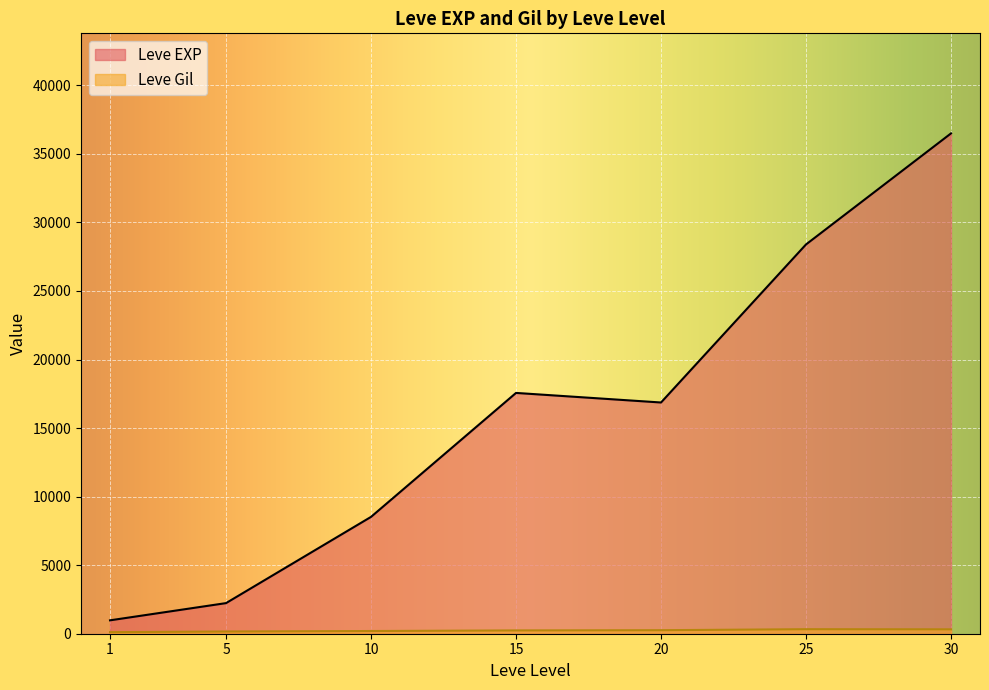

What is the difference between the Leve EXP values at 15 and 10?

9041.3